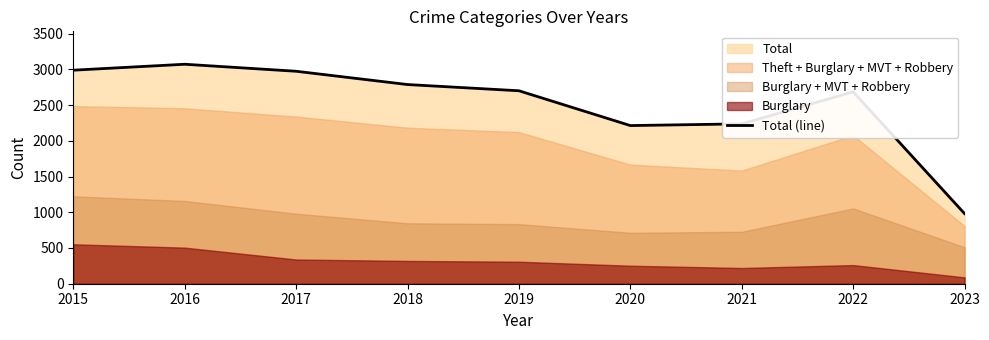

Reading right to left, transcribe all the data shown in this chart.

2023=981	2022=2685	2021=2237	2020=2213	2019=2700	2018=2787	2017=2973	2016=3071	2015=2988